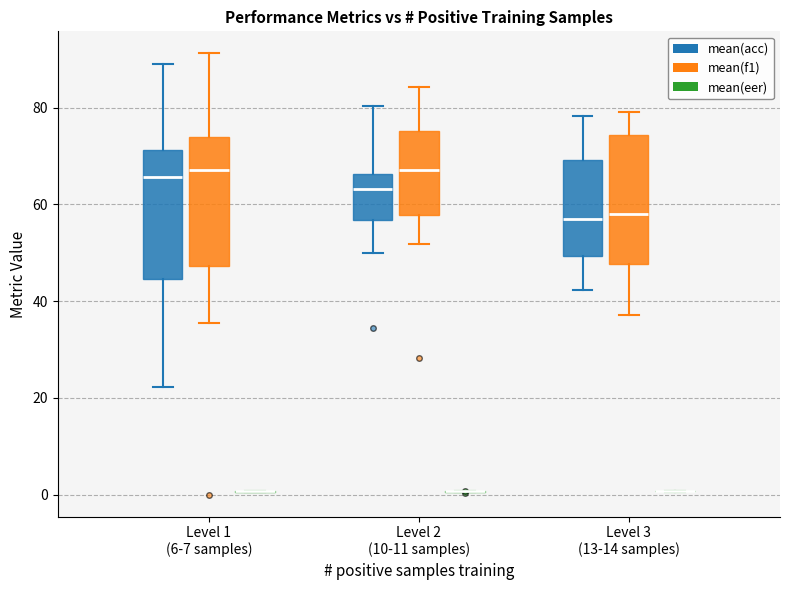

Where is the lower edge of the box for Level 1 (6-7 samples) (mean(f1)) on the y-axis? The values are not printed on the chart, so give them approximately, as read against the axis.

48